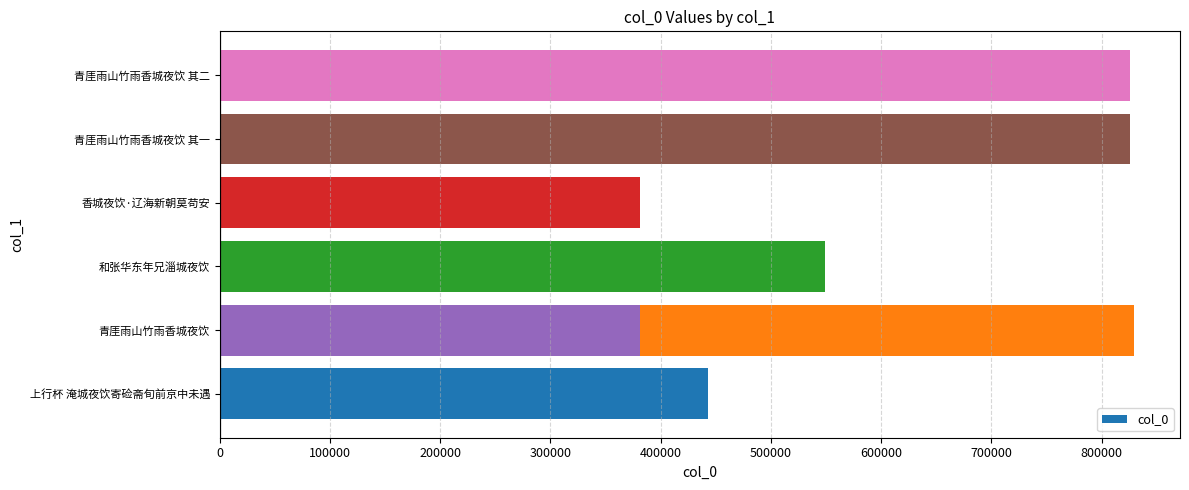

How many data points are less than 549148?

3